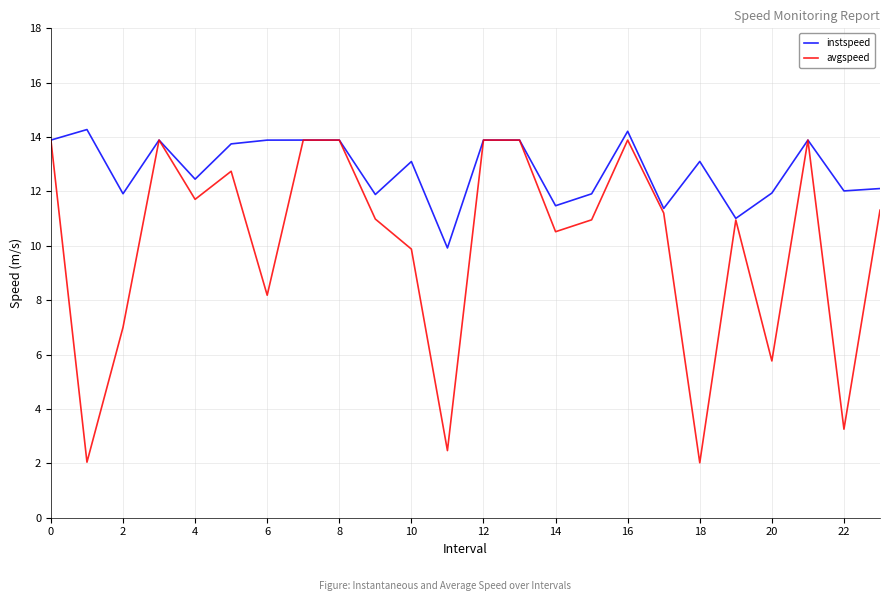

What are all the series names shown in the legend?

instspeed, avgspeed